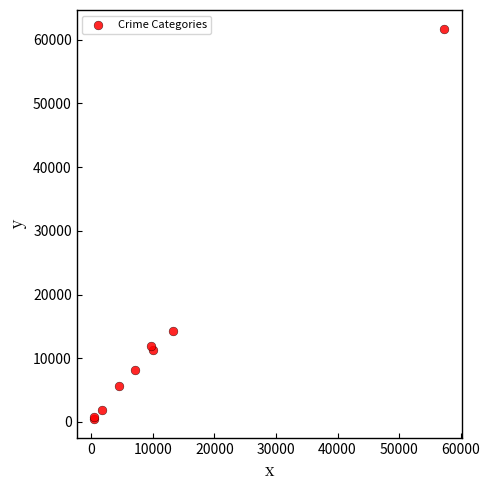

What Y value in the scatter plot is closest to 31066?

14289